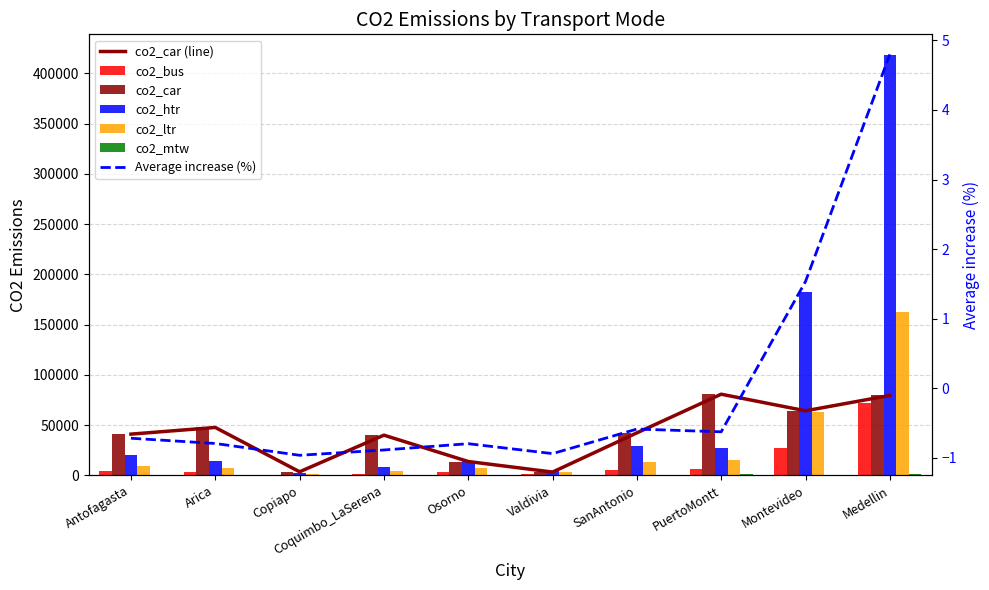

What position from the left is Montevideo?

9